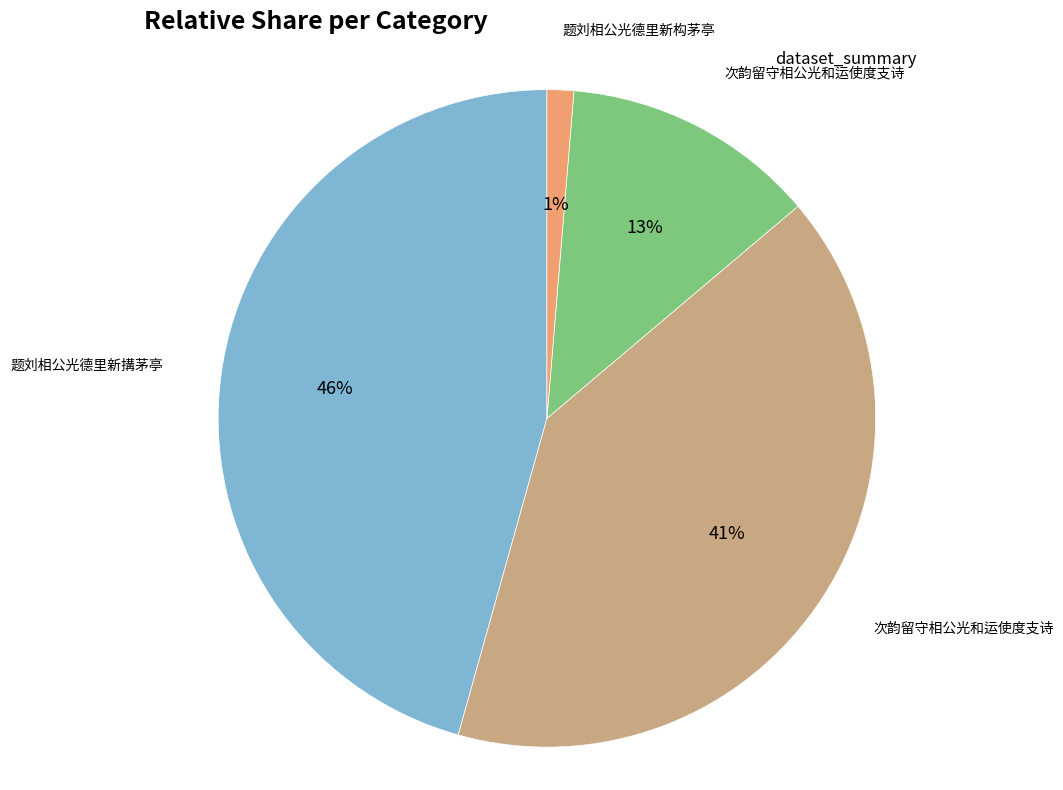

Is there any slice that represents more than half of the pie?

No